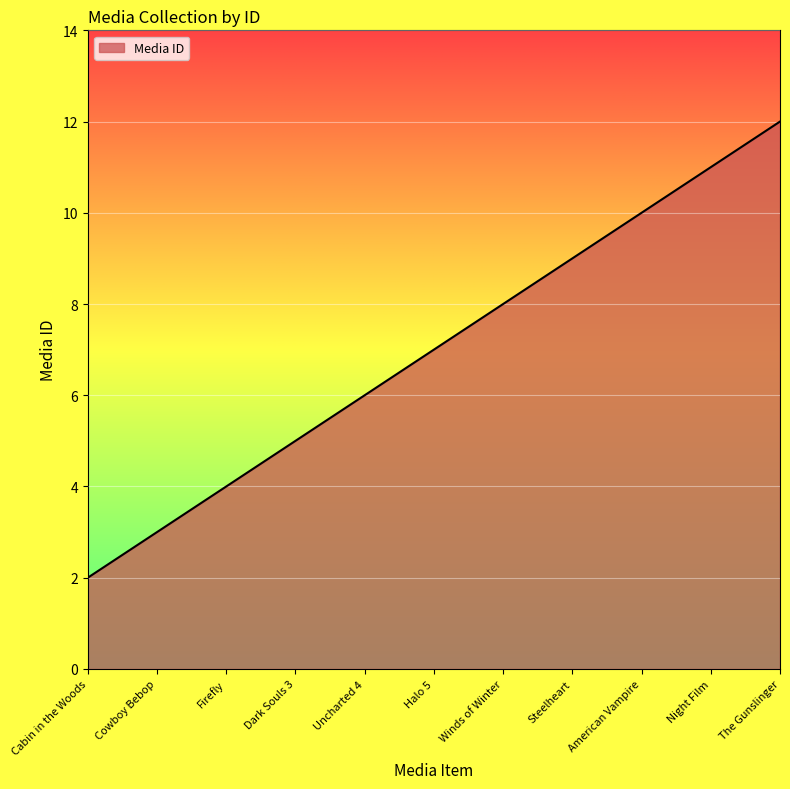

Does the chart have visible grid lines?

Yes